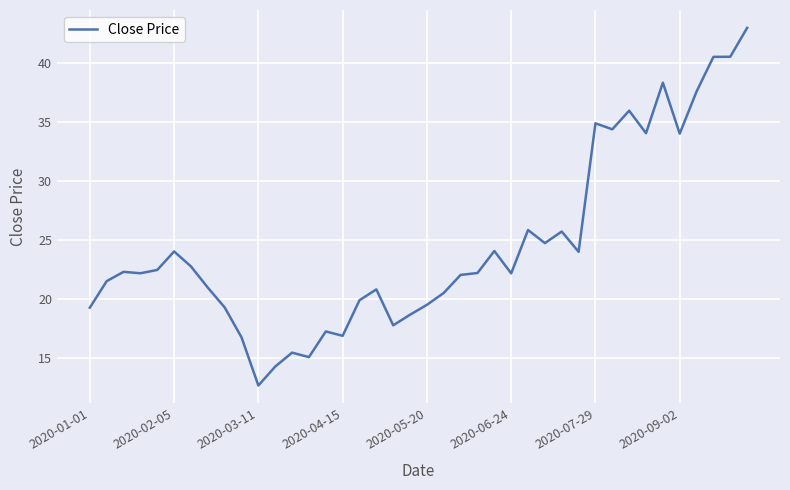

What is the maximum value shown in the chart?

43.0